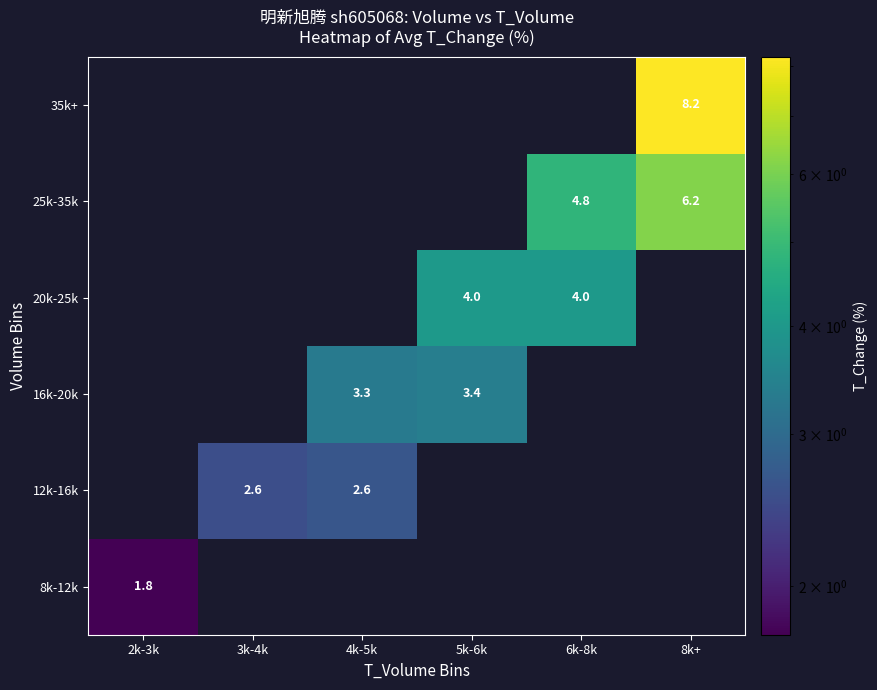

Is the value of 16k-20k at 5k-6k greater than the value of 25k-35k at 8k+?

No